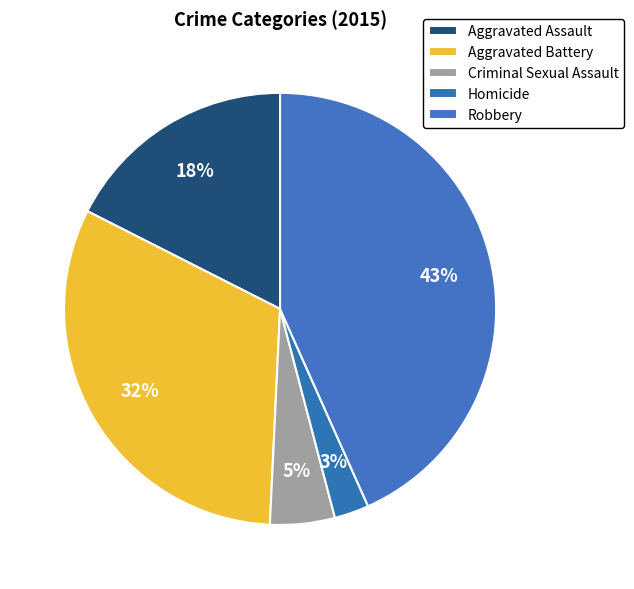

To the nearest percent, what portion does Homicide represent?

3%